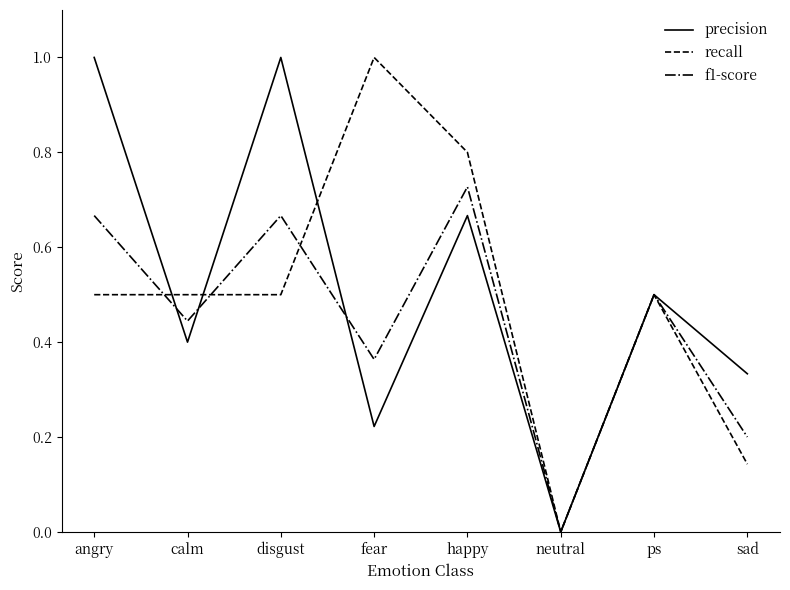

Is this an area chart (filled region under the line)?

No